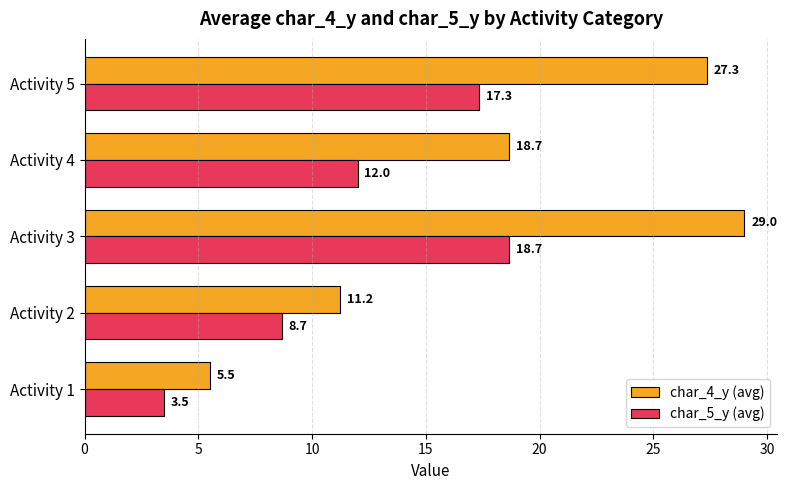

The value of char_4_y (avg) at Activity 2 is 17.3. True or false?

False